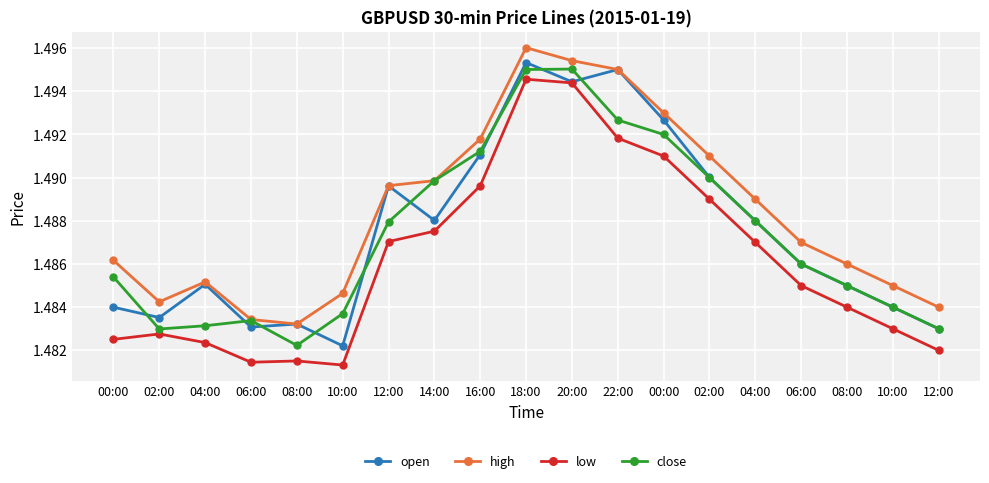

Does the chart have visible grid lines?

Yes